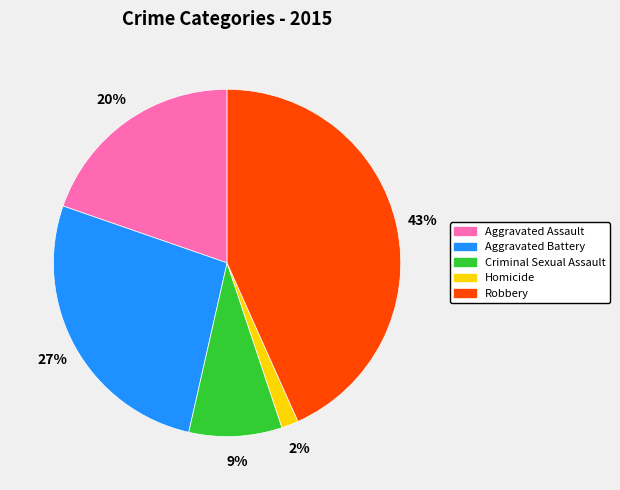

Do Homicide and Aggravated Battery together represent more than half of the pie?

No